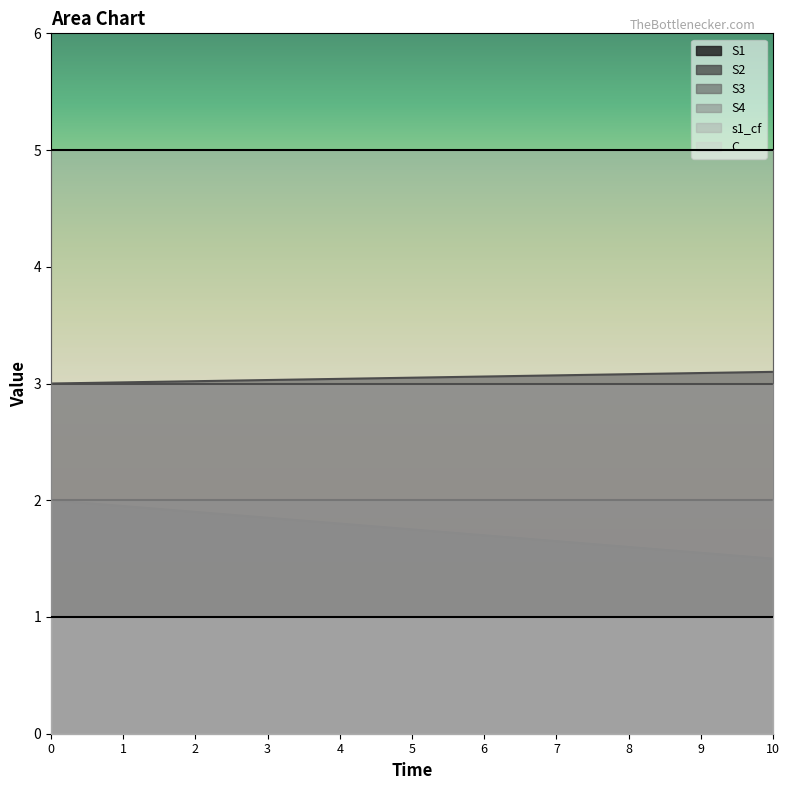

Reading left to right, list all the values displayed in this chart.

S1: 0=2.0	1=1.9	2=1.9	3=1.9	4=1.8	5=1.8	6=1.7	7=1.6	8=1.6	9=1.6	10=1.5
S2: 0=3.0	1=3.0	2=3.0	3=3.0	4=3.0	5=3.0	6=3.1	7=3.1	8=3.1	9=3.1	10=3.1
S3: 0=2.0	1=2.0	2=2.0	3=2.0	4=2.0	5=2.0	6=2.0	7=2.0	8=2.0	9=2.0	10=2.0
S4: 0=3.0	1=3.0	2=3.0	3=3.0	4=3.0	5=3.0	6=3.0	7=3.0	8=3.0	9=3.0	10=3.0
s1_cf: 0=5.0	1=5.0	2=5.0	3=5.0	4=5.0	5=5.0	6=5.0	7=5.0	8=5.0	9=5.0	10=5.0
C: 0=1.0	1=1.0	2=1.0	3=1.0	4=1.0	5=1.0	6=1.0	7=1.0	8=1.0	9=1.0	10=1.0